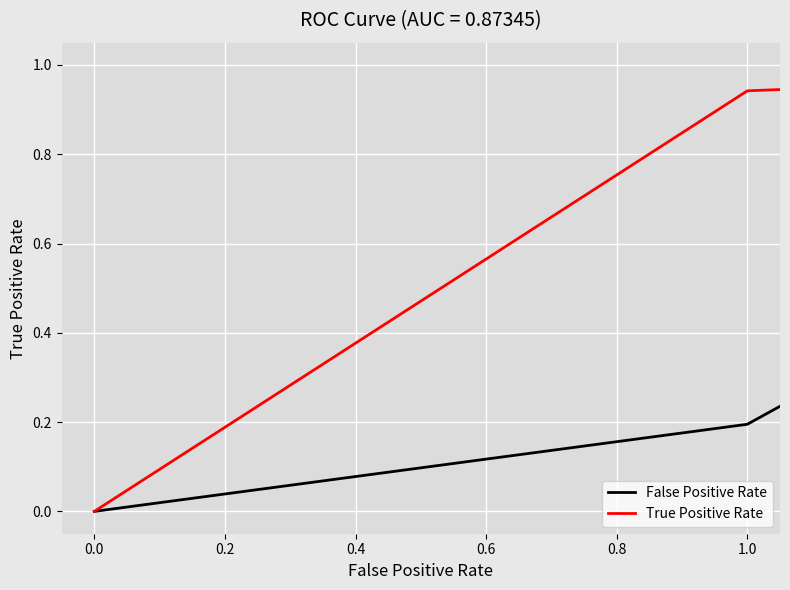

List the series in order of their overall mean, lowest first.

False Positive Rate, True Positive Rate